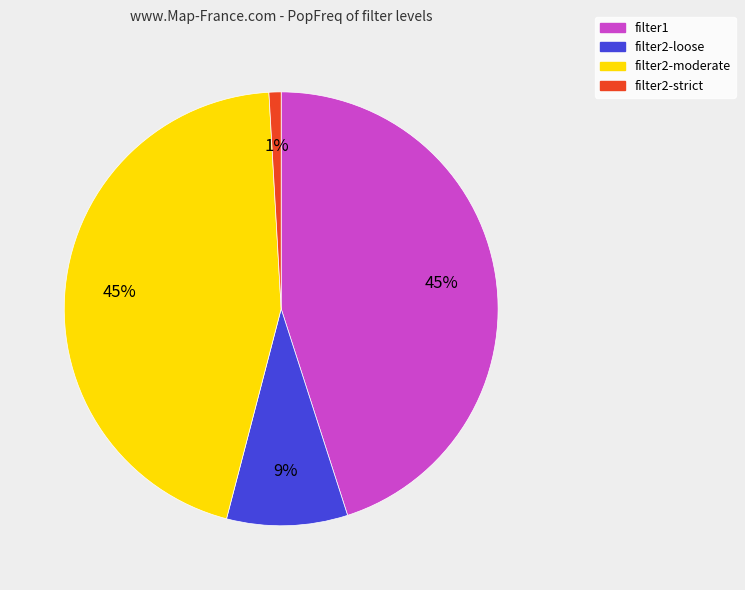

Which slice is the smallest?

filter2-strict